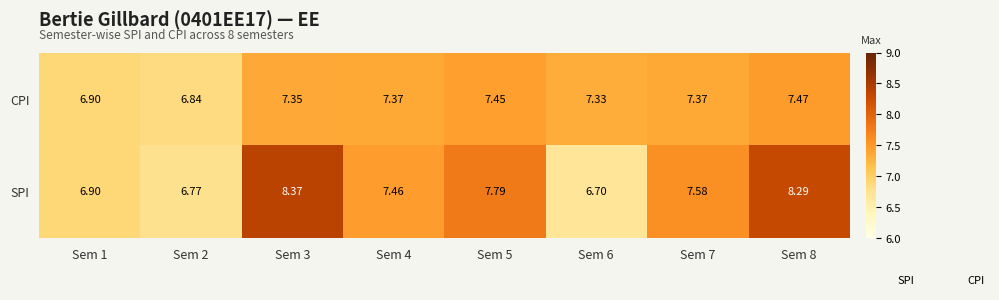

List the series in order of their peak value, highest first.

SPI, CPI